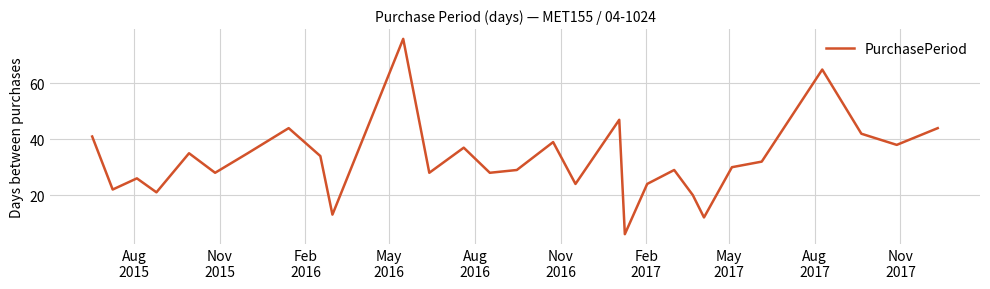

What is the maximum value shown in the chart?

76